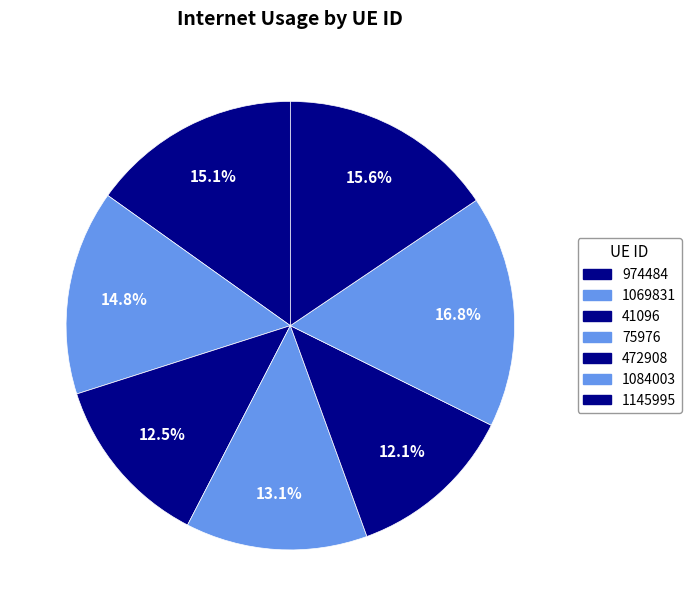

Does any single category account for the majority?

No